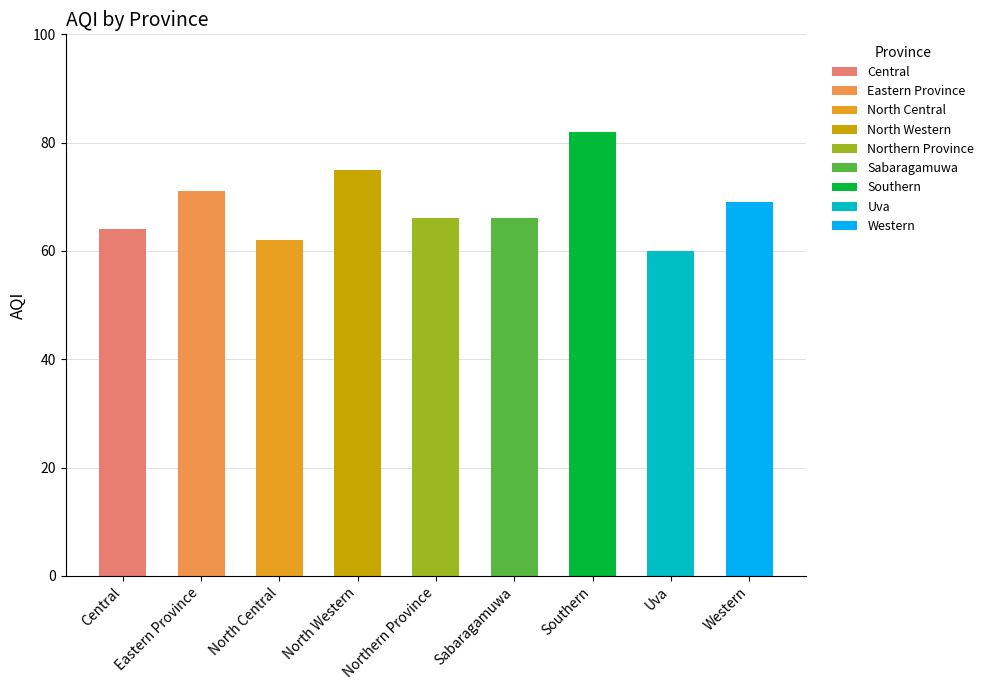

What is the label of the 3rd bar from the right?

Southern